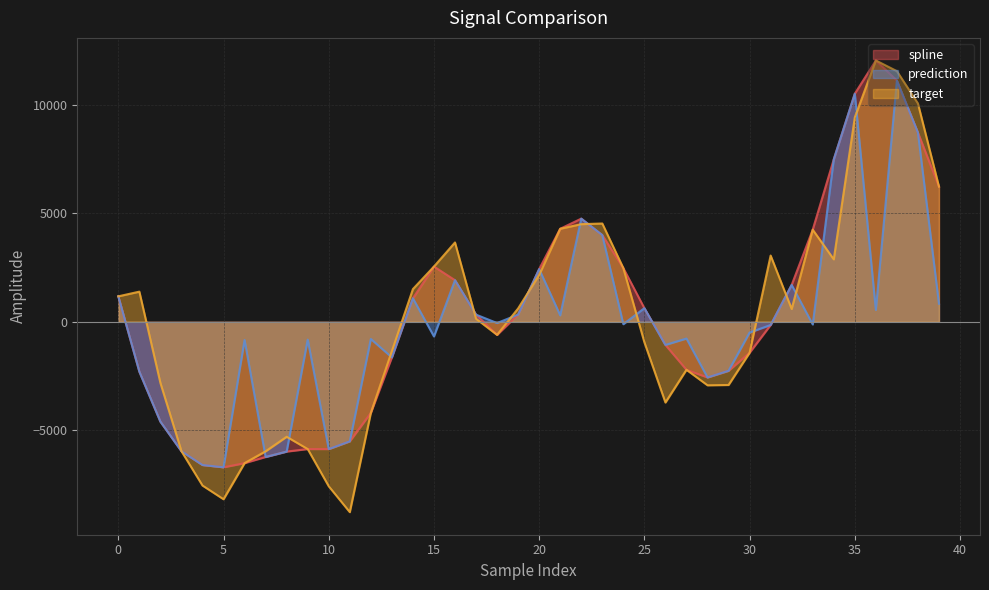

Reading right to left, what are all the values shown in this chart?

spline: 6223.2	8708.6	11106.4	12029.2	10498.9	7474.9	4239.7	1696.9	-148.4	-1427.2	-2255.7	-2561.9	-2210.0	-1065.5	627.2	2470.8	3990.8	4747.9	4281.9	2424.9	331.6	-602.9	329.4	1915.0	2542.3	1080.9	-1639.4	-4193.9	-5503.6	-5859.8	-5858.5	-5975.3	-6223.9	-6506.3	-6698.5	-6593.1	-5958.1	-4596.3	-2295.8	1171.4
prediction: 831.9	8708.6	11106.4	545.2	10498.9	7474.9	-123.0	1696.9	-148.4	-493.8	-2255.7	-2561.9	-771.3	-1065.5	627.2	-110.7	3990.8	4747.9	296.6	2424.9	331.6	-58.0	329.4	1915.0	-676.4	1080.9	-1639.4	-791.8	-5503.6	-5859.8	-820.6	-5975.3	-6223.9	-837.4	-6698.5	-6593.1	-5958.1	-4596.3	-2295.8	1171.4
target: 6223.2	10050.7	11538.3	12029.2	9410.4	2874.4	4239.7	590.8	3048.7	-1427.2	-2909.3	-2923.6	-2210.0	-3716.0	-944.4	2470.8	4524.3	4494.1	4281.9	2157.8	613.5	-602.9	140.7	3651.4	2542.3	1505.3	-1350.8	-4193.9	-8762.8	-7572.4	-5858.5	-5293.2	-5963.4	-6506.3	-8169.5	-7537.9	-5958.1	-2815.7	1387.3	1171.4